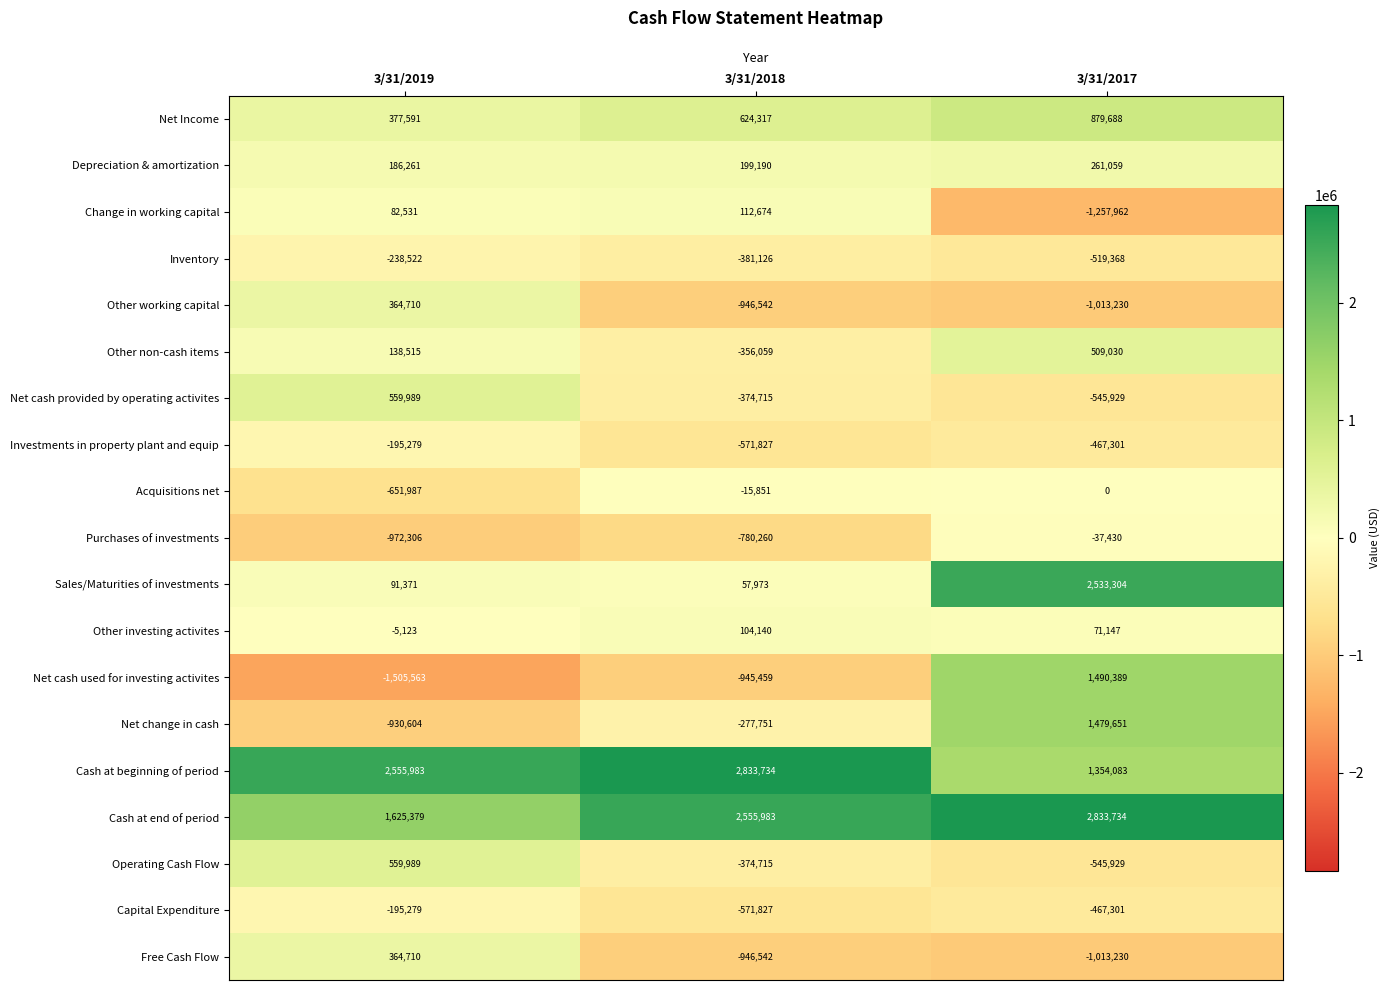

What is the difference between the second highest and minimum values in the Depreciation & amortization series?

12929